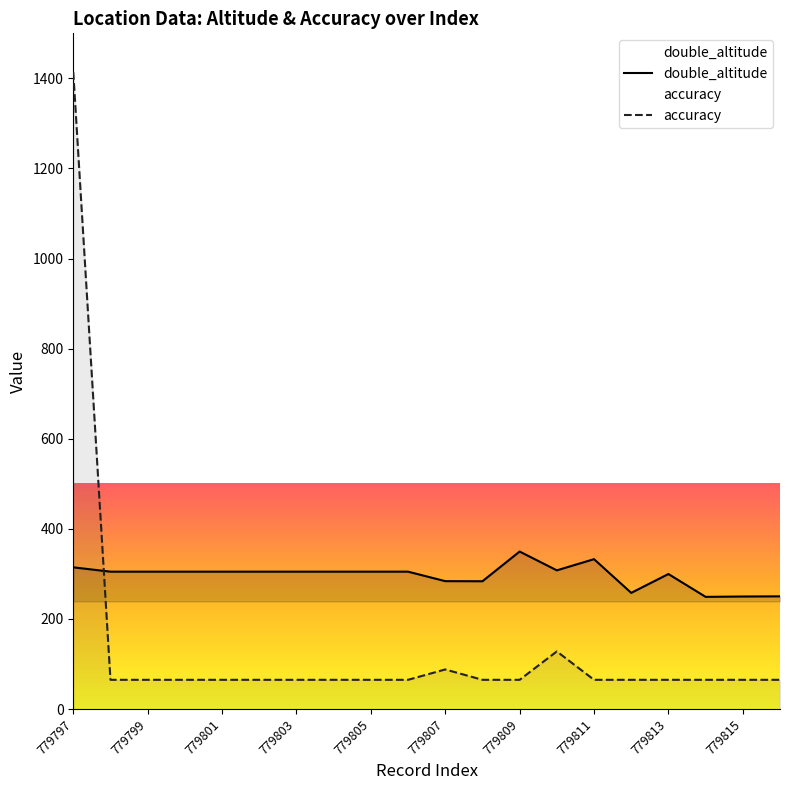

How many values in the double_altitude series exceed 305?

13